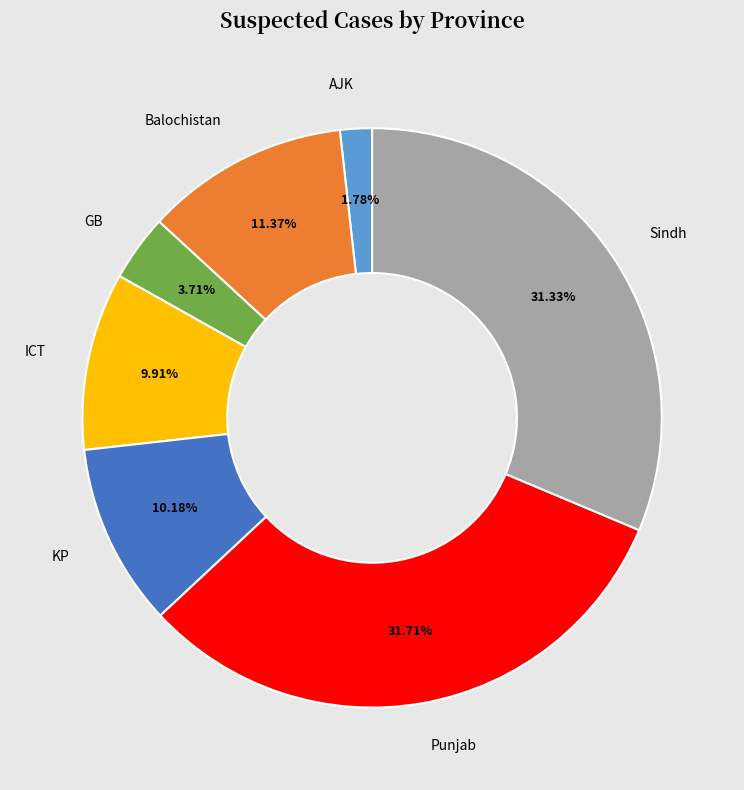

Which slice is the smallest?

AJK